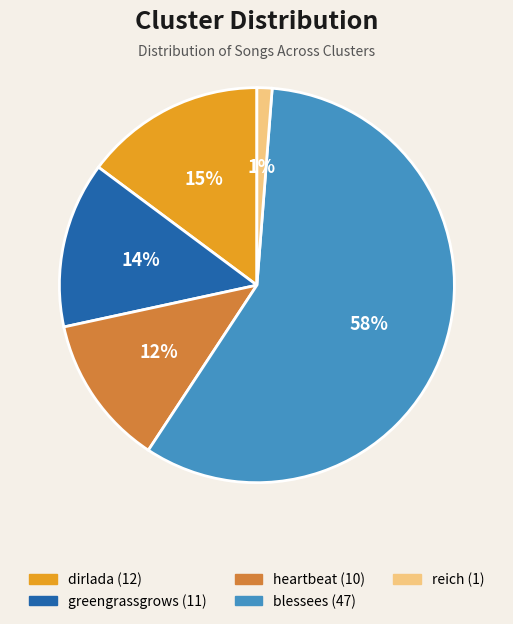

What is the ratio of the value at greengrassgrows to the value at blessees?

0.2